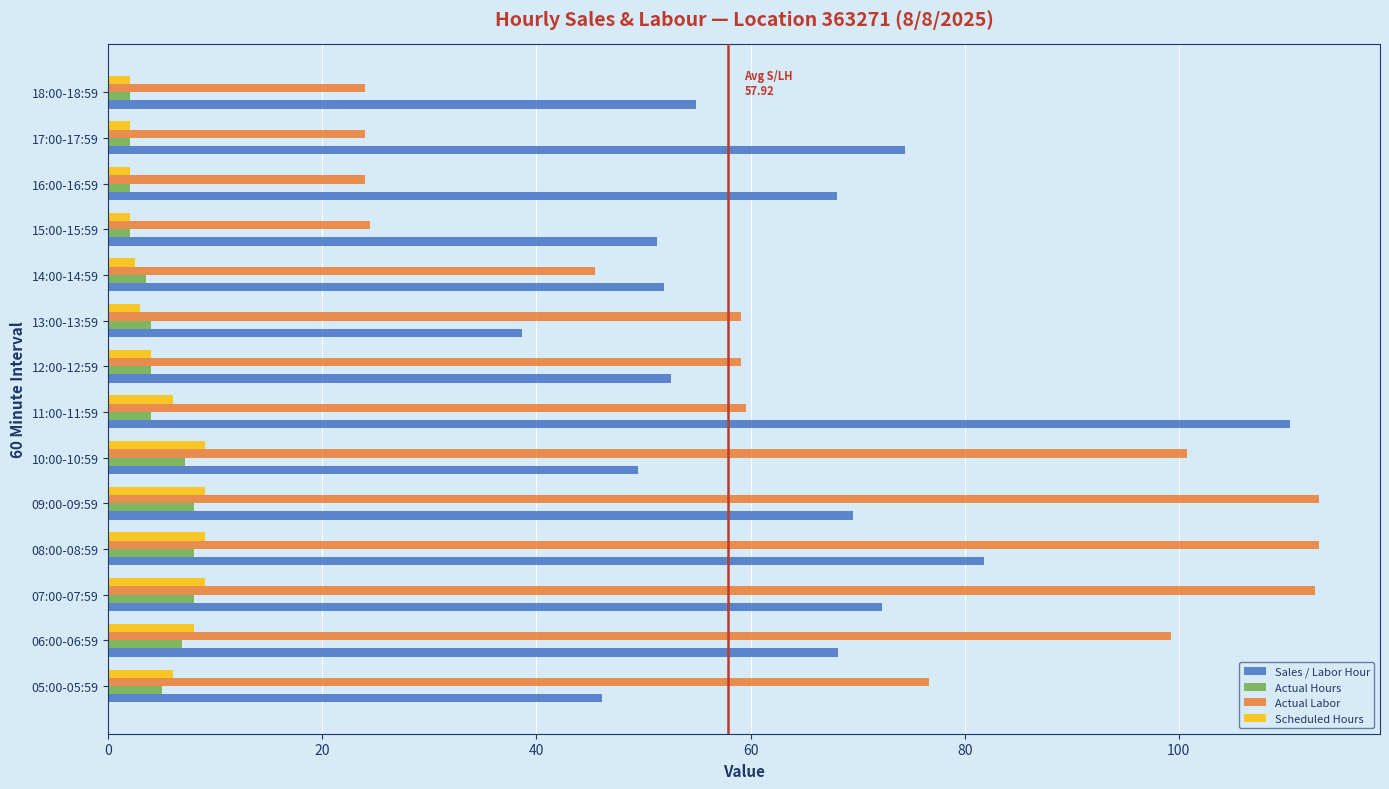

Rank the series by their maximum value, from highest to lowest.

Actual Labor, Sales / Labor Hour, Scheduled Hours, Actual Hours